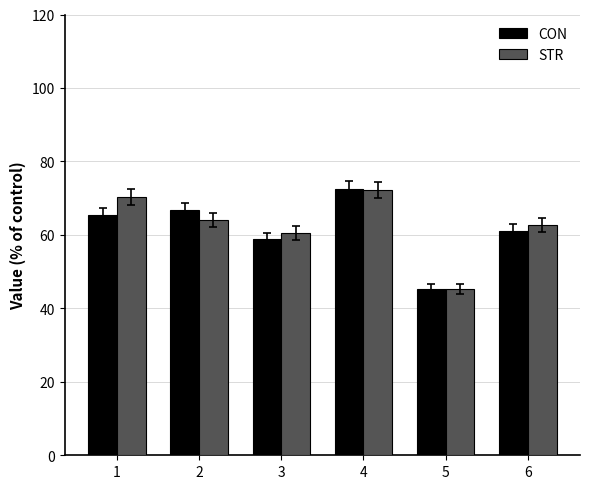

Which series changed the most between 5 and 6?

STR